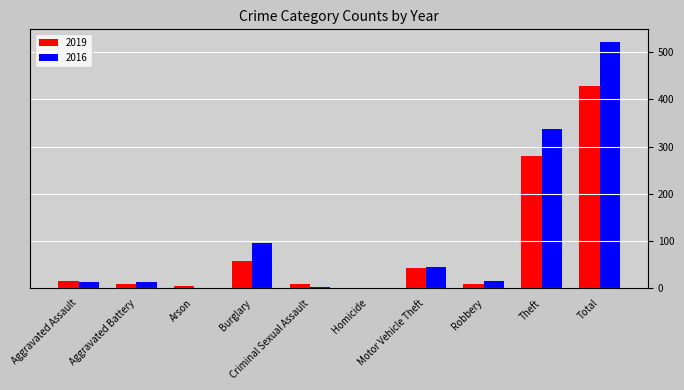

Where is 2019 nearest to the value 214?

Theft